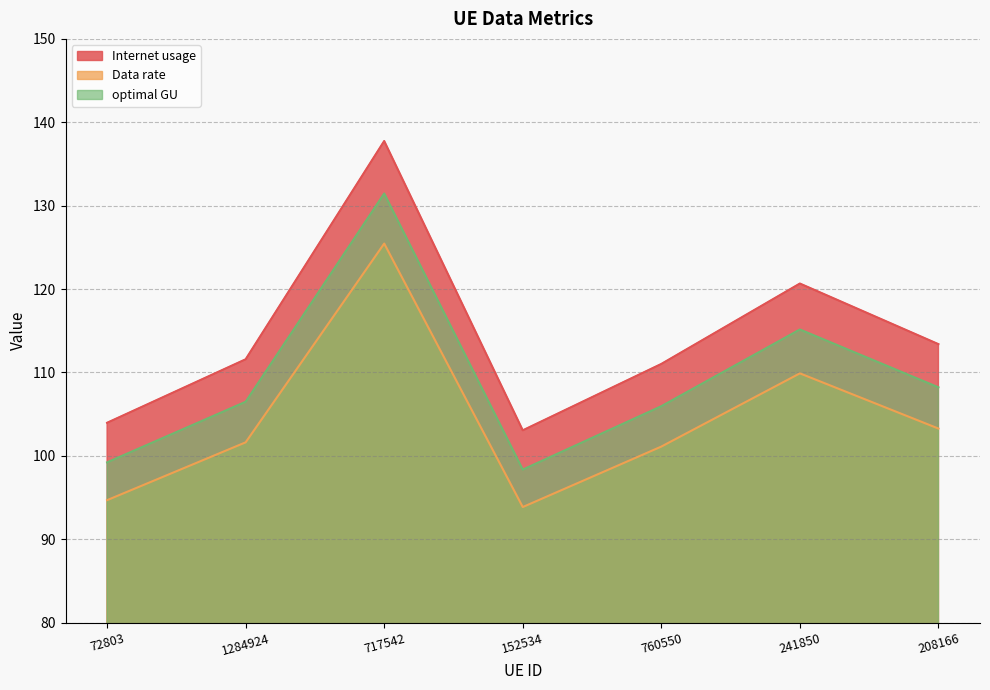

How many lines are shown in the chart?

3